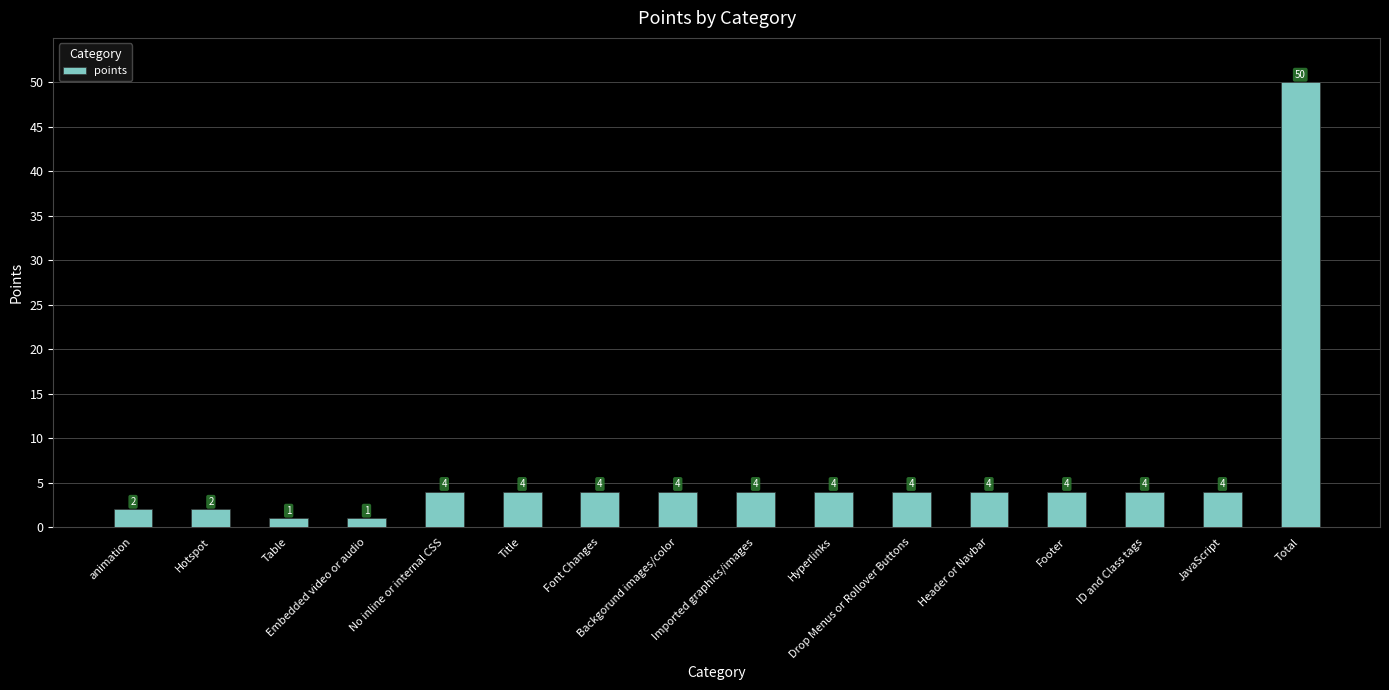

The chart shows a value of 4 at Drop Menus or Rollover Buttons. True or false?

True